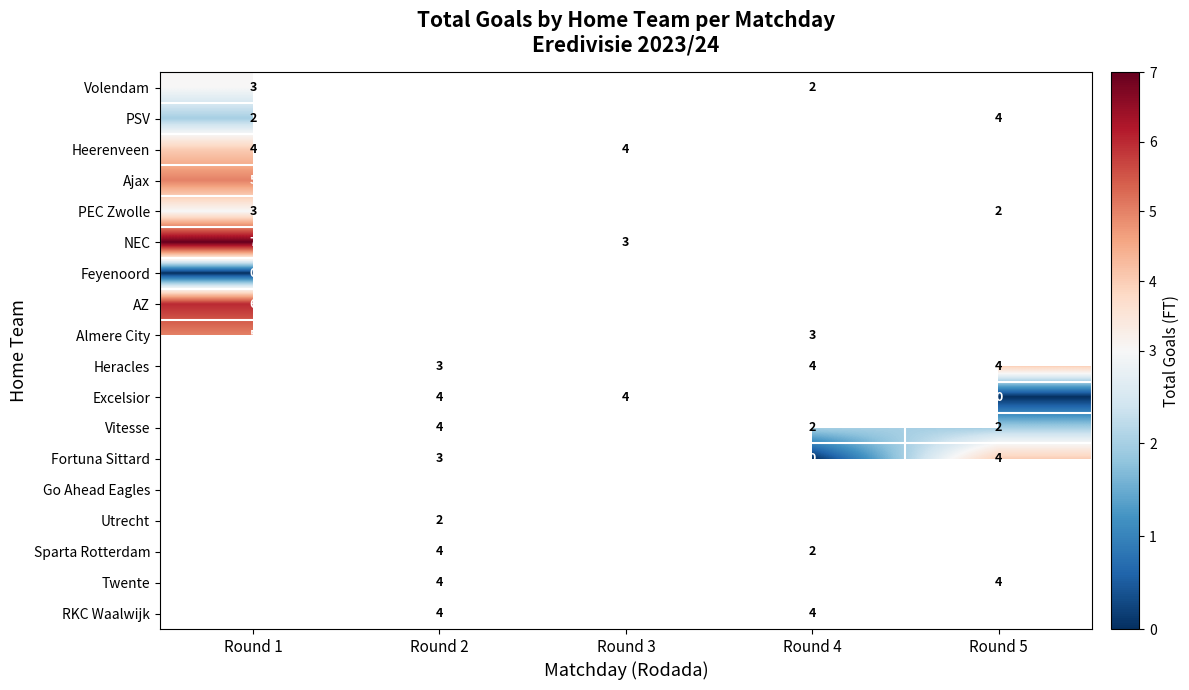

Is the value of Heracles at Round 2 greater than the value of Feyenoord at Round 1?

Yes